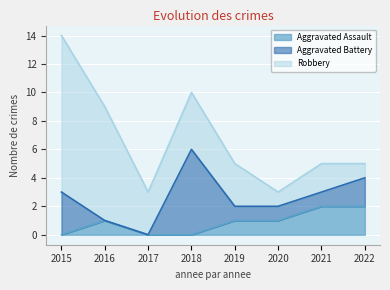

Which has a higher value, 2017 or 2015?

2017